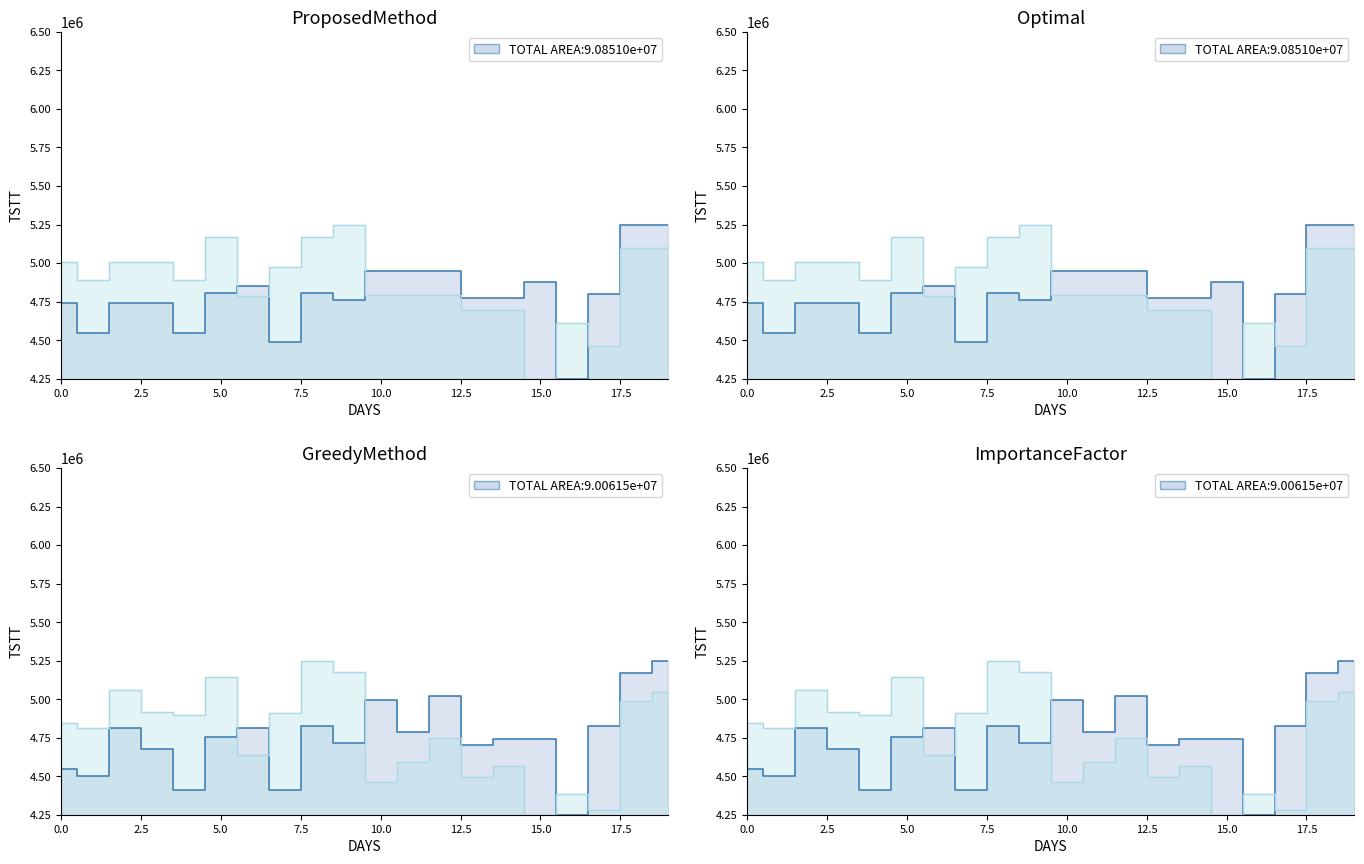

How many data points does each series have?

20